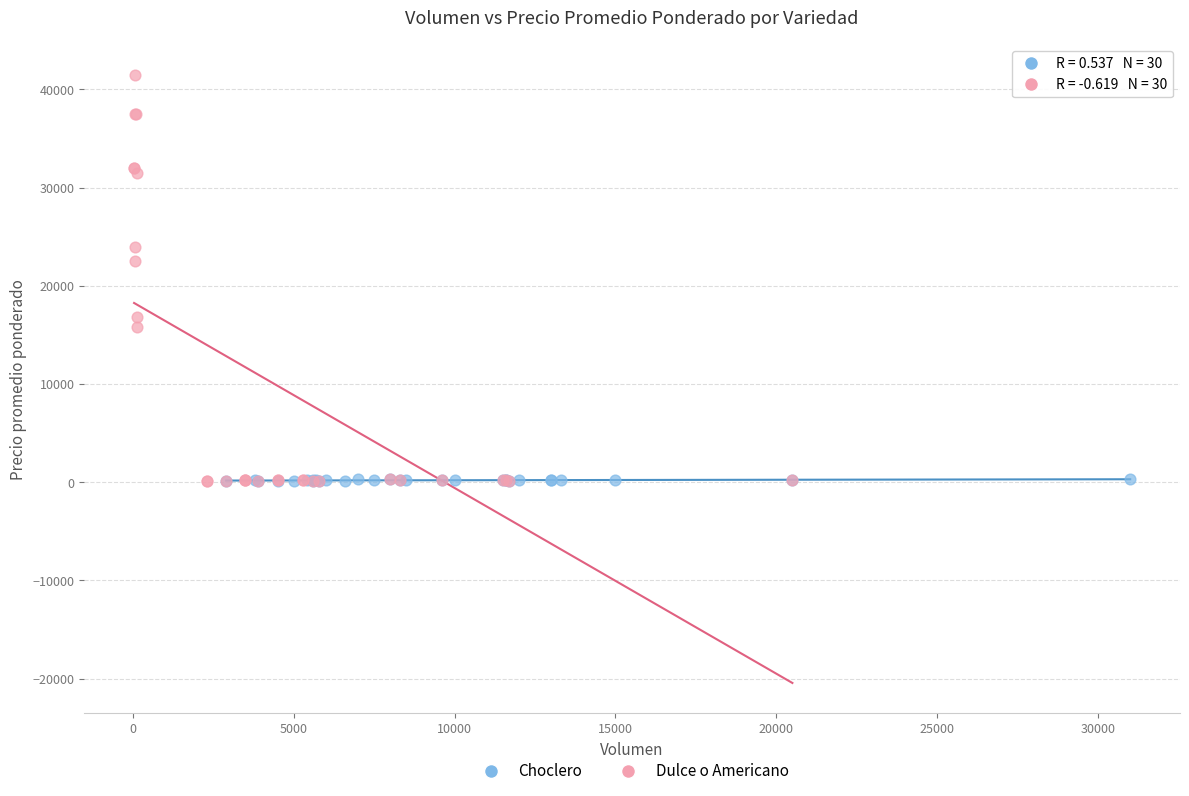

What are all the series names shown in the legend?

Choclero, Dulce o Americano